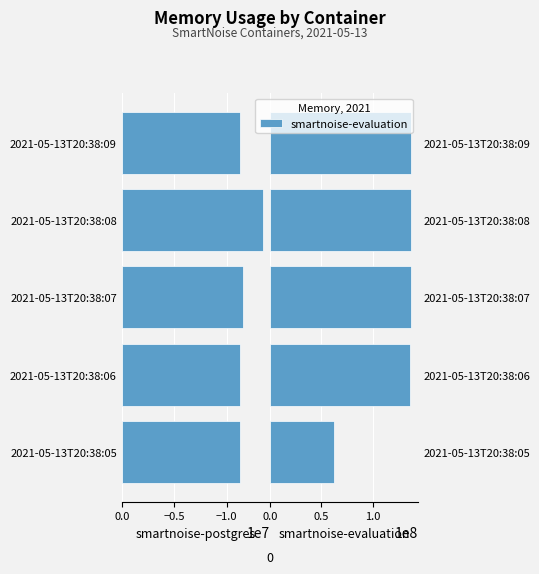

Which category has the lowest value in the smartnoise-evaluation series?

2021-05-13T20:38:05